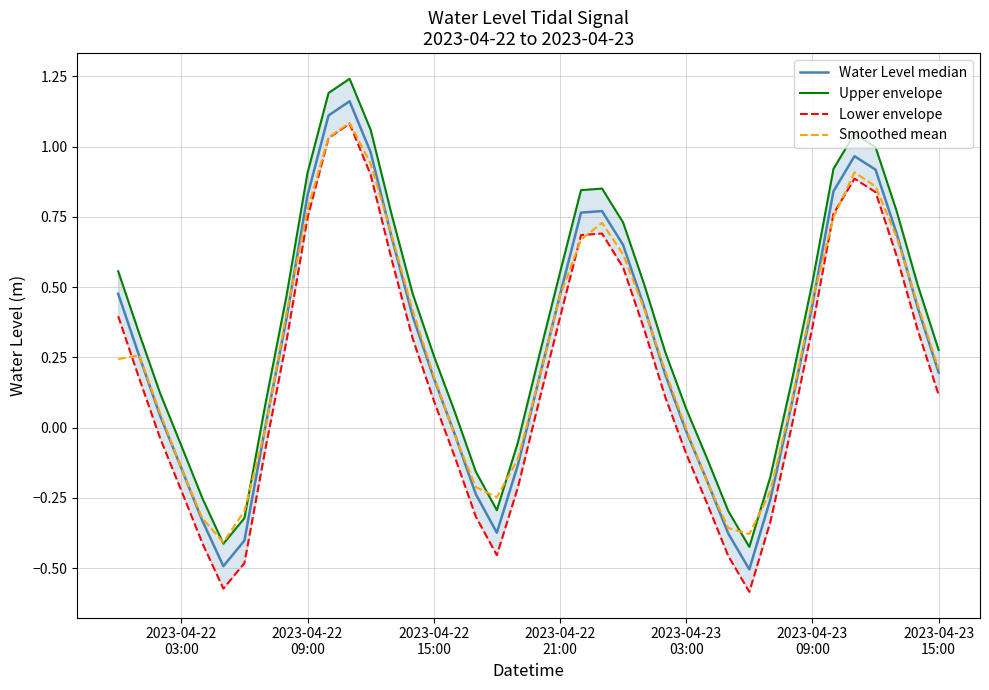

Which series has the largest range (max minus min)?

Water Level median